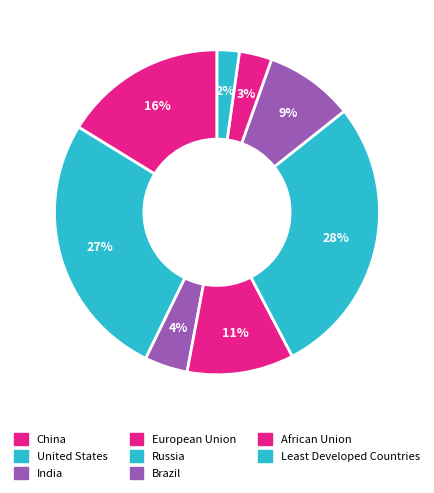

Which slice is the smallest?

Least Developed Countries